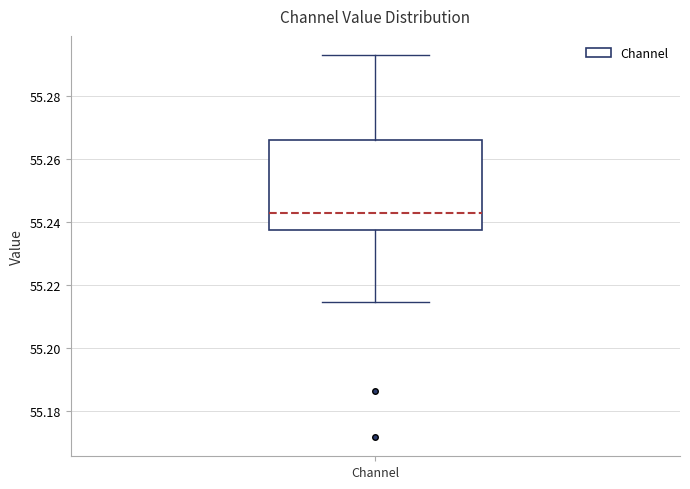

Where is the lower edge of the box for Channel on the y-axis? The values are not printed on the chart, so give them approximately, as read against the axis.

55.238